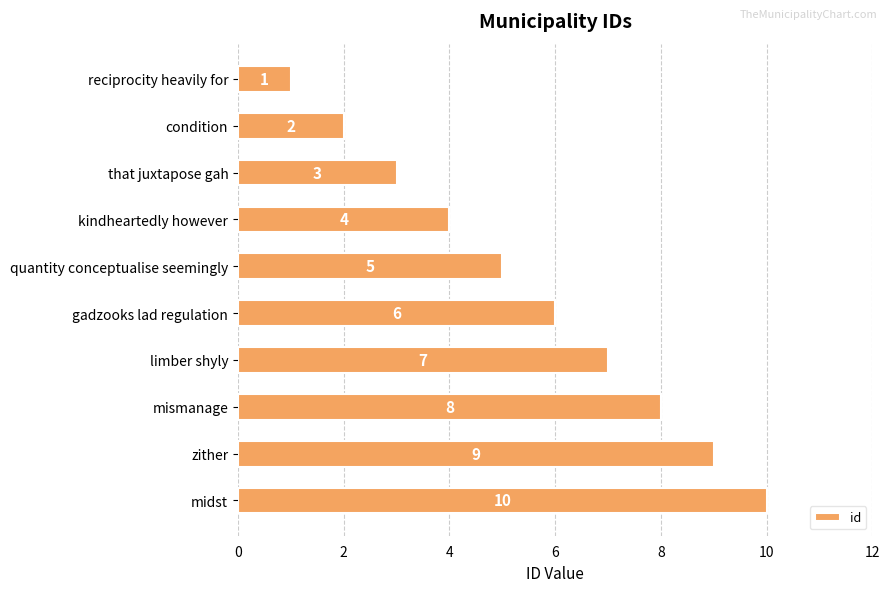

True or false: the data shows 12 at mismanage.

False